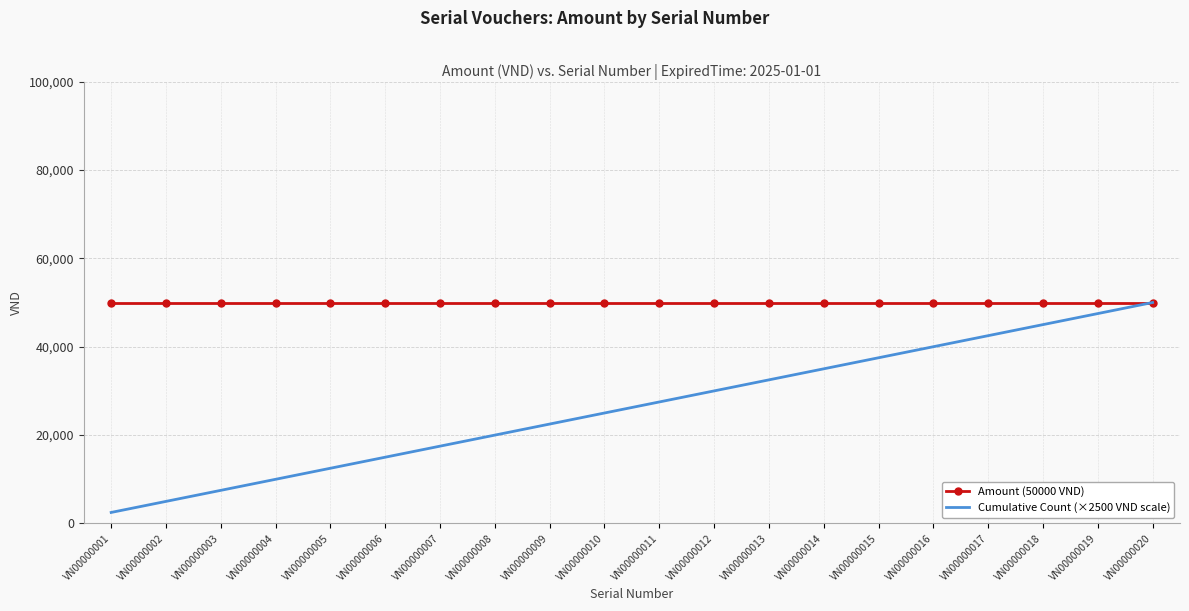

Reading right to left, list all the values displayed in this chart.

Amount (50000 VND): 50000	50000	50000	50000	50000	50000	50000	50000	50000	50000	50000	50000	50000	50000	50000	50000	50000	50000	50000	50000
Cumulative Count (×2500 VND scale): 50000	47500	45000	42500	40000	37500	35000	32500	30000	27500	25000	22500	20000	17500	15000	12500	10000	7500	5000	2500